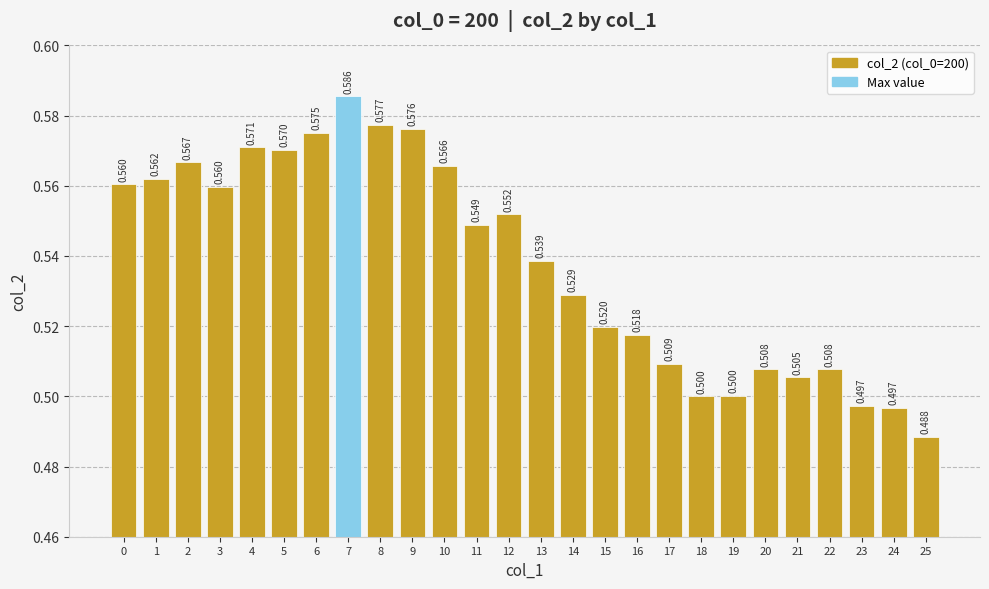

Between 16 and 19, which is larger?

16